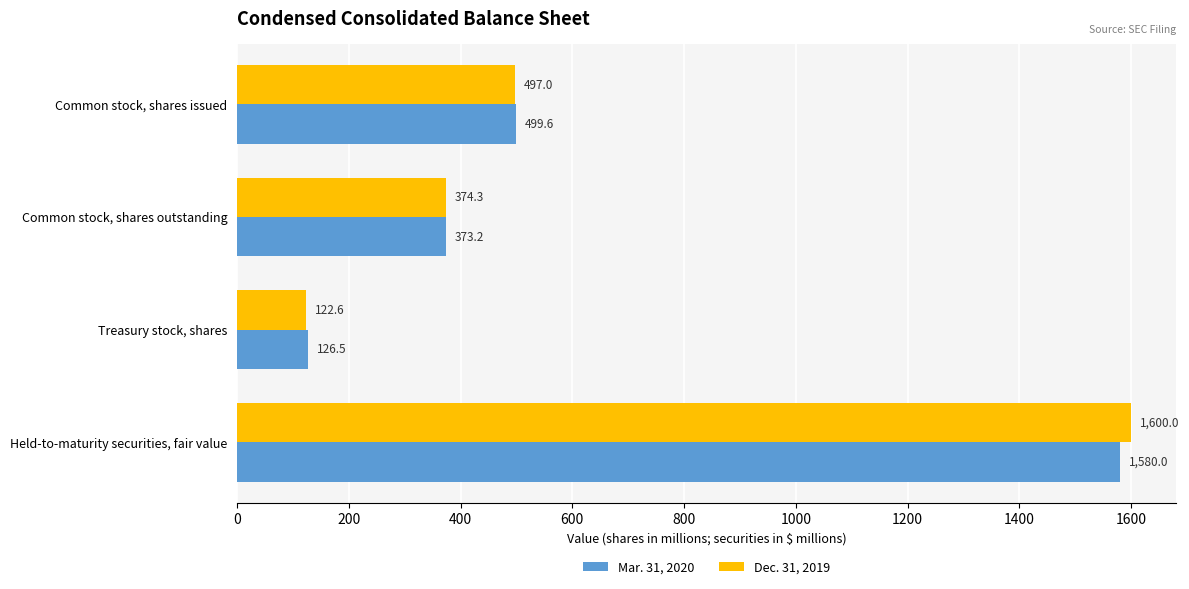

What are all the series names shown in the legend?

Mar. 31, 2020, Dec. 31, 2019